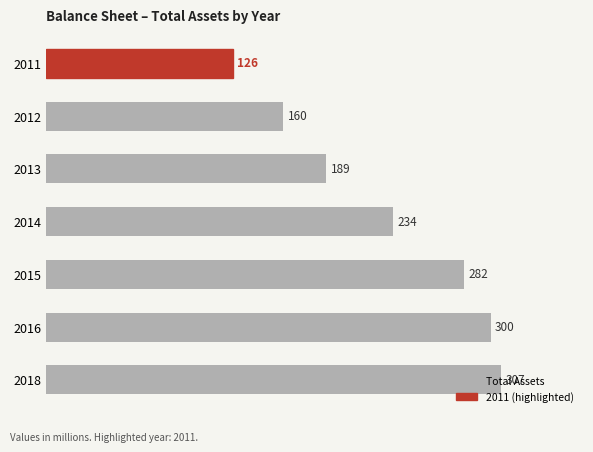

Rank the categories by value from highest to lowest.

2018, 2016, 2015, 2014, 2013, 2012, 2011